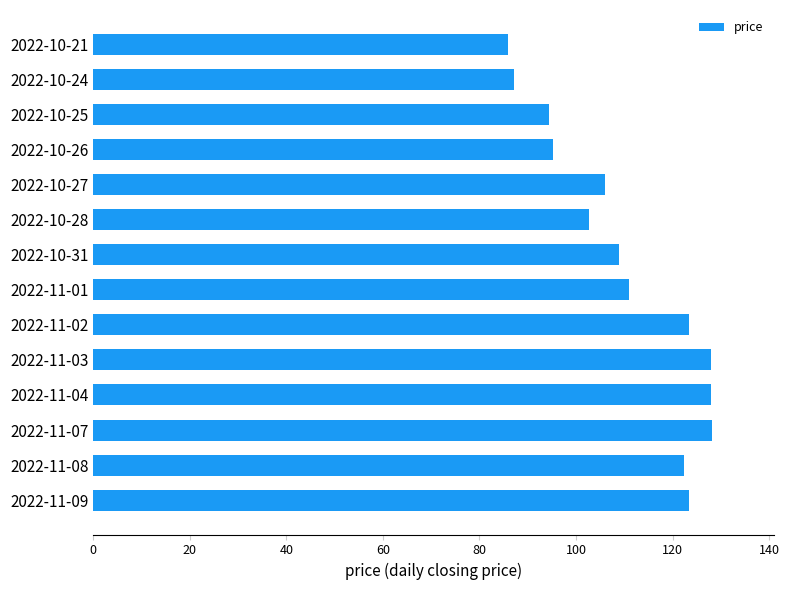

The value at 2022-11-09 is 123.3. True or false?

True